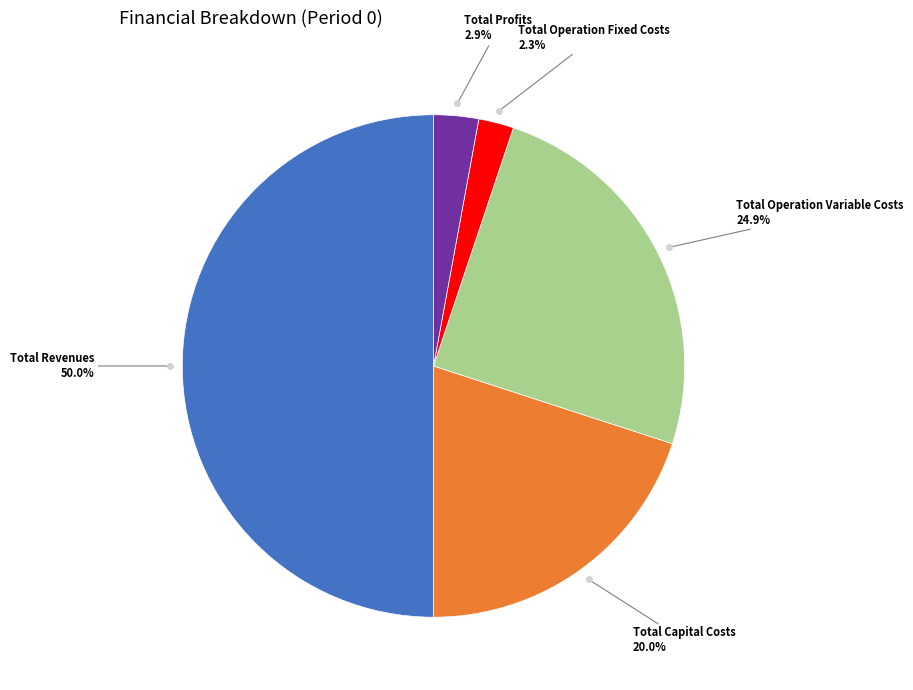

Count the number of slices in the pie.

5